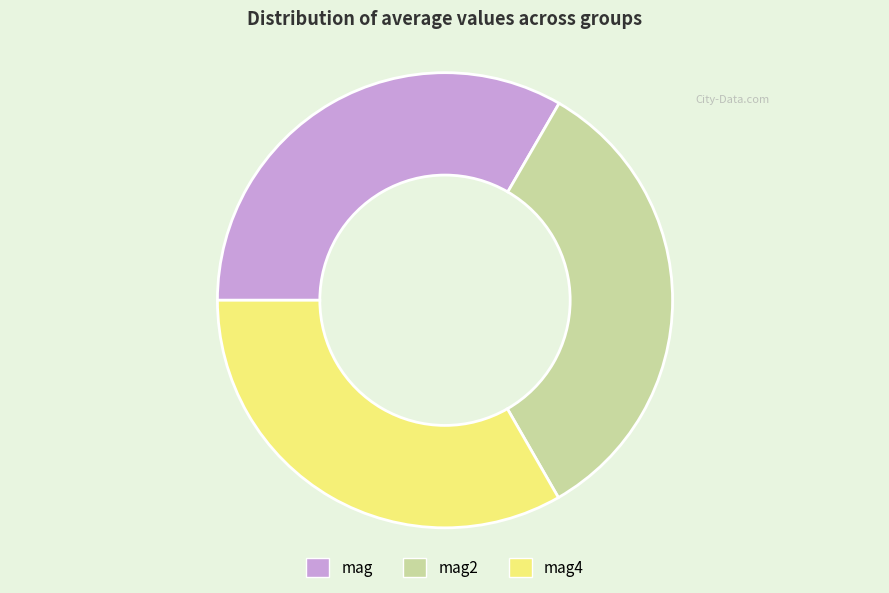

True or false: mag accounts for 33% of the total.

True